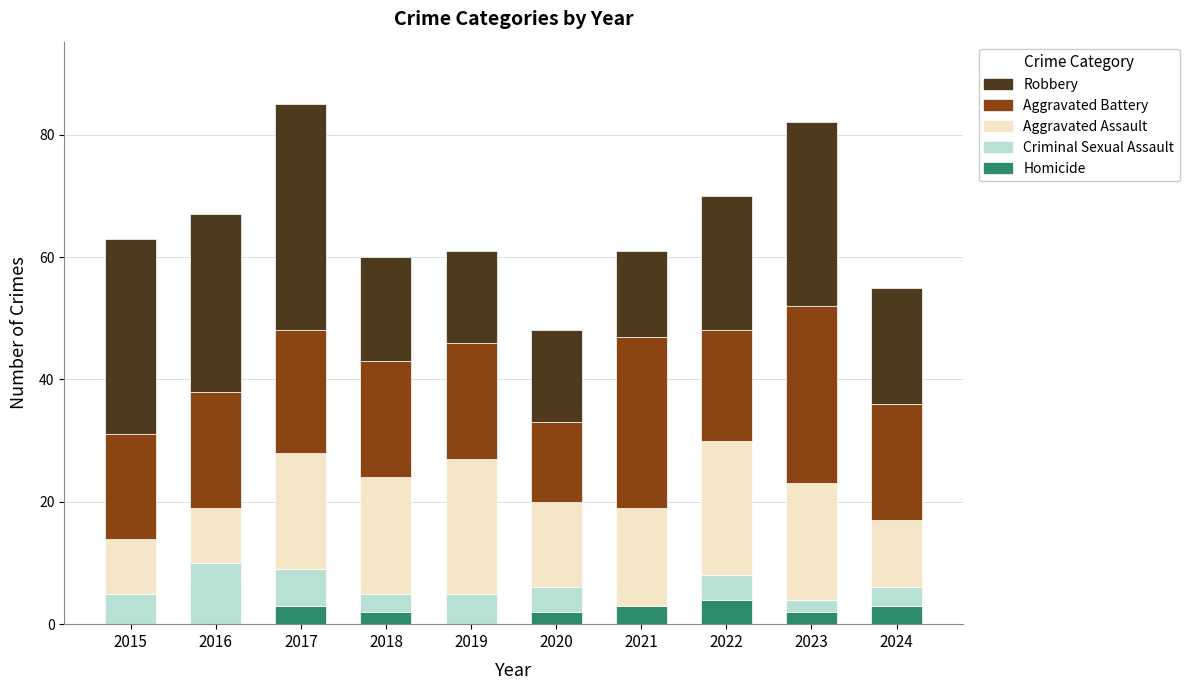

What is the total value across all series at 2017?

85